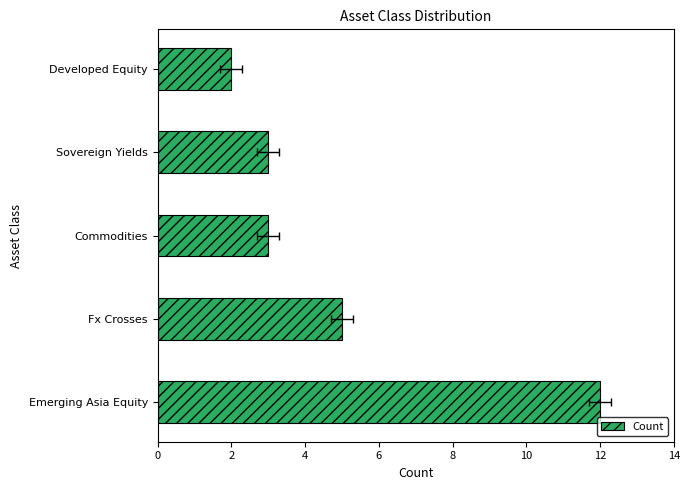

What is the value of the 3rd bar from the left?

3